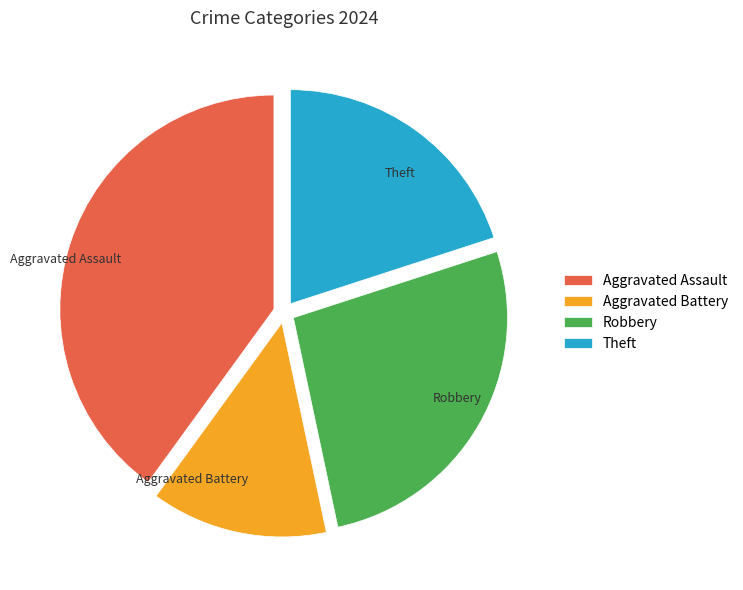

The Robbery slice represents 12% of the pie. True or false?

False